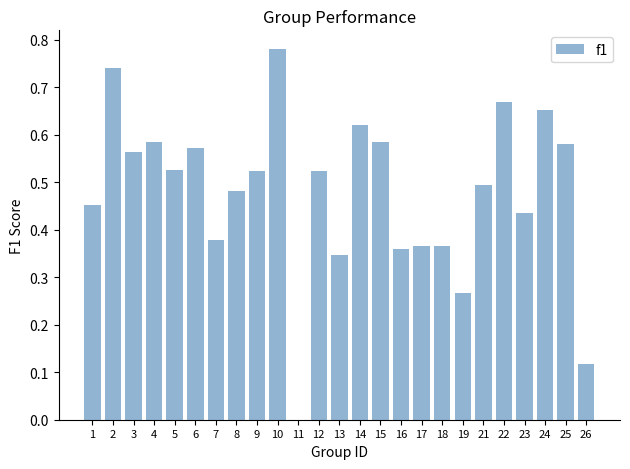

What is the change in value from 14 to 17?

-0.3